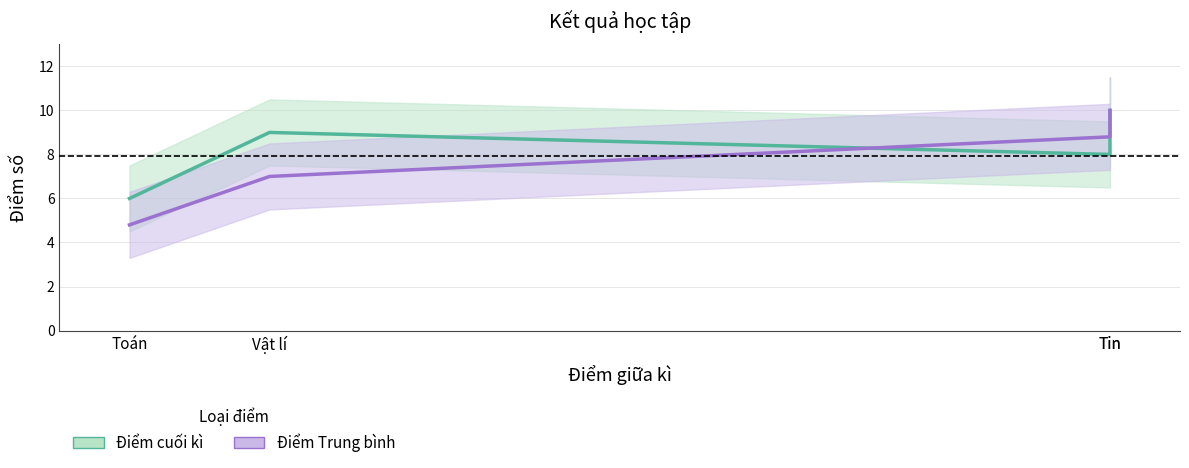

True or false: Điểm Trung bình has more than 1 points higher than both neighbors.

False